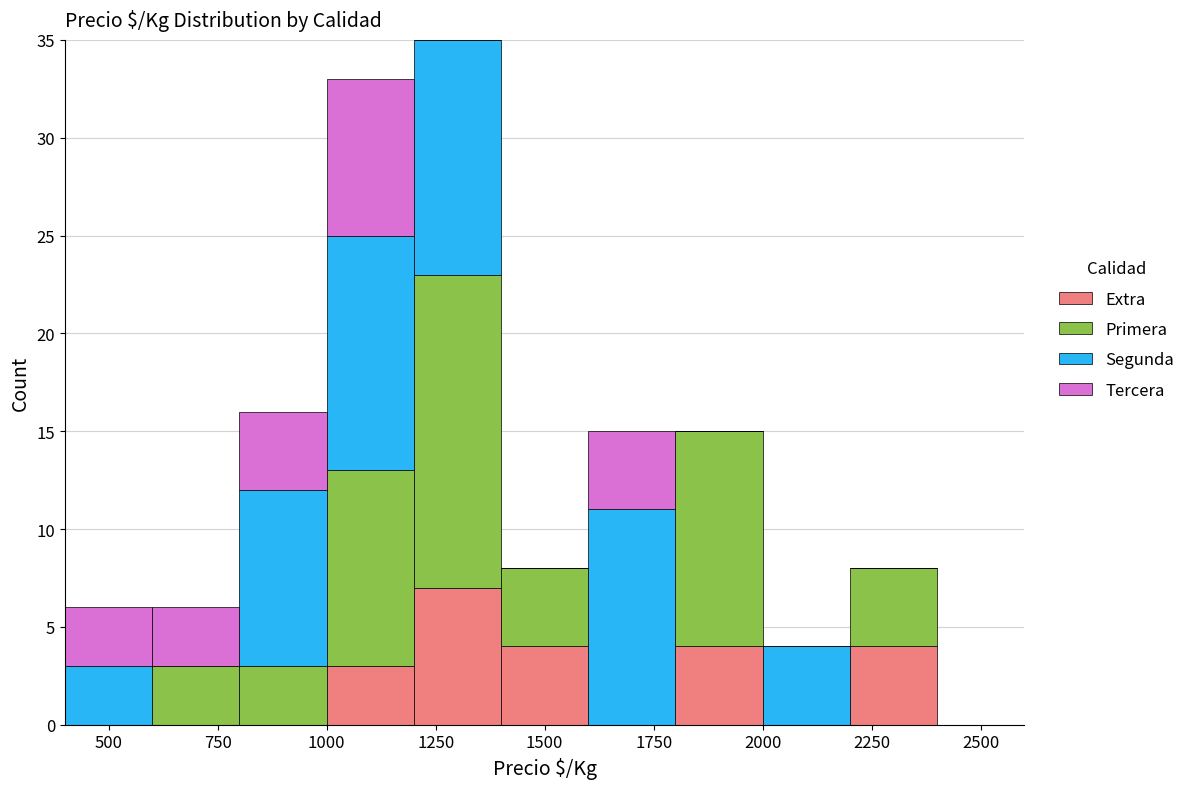

Reading left to right, list every stacked bar in this chart as the range it spans on the x-axis followed by its total height. The values are not printed on the chart, so give them approximately, as read against the axis.

400 to 600: 6
600 to 800: 6
800 to 1000: 16
1000 to 1200: 33
1200 to 1400: 35
1400 to 1600: 8
1600 to 1800: 15
1800 to 2000: 15
2000 to 2200: 4
2200 to 2400: 8